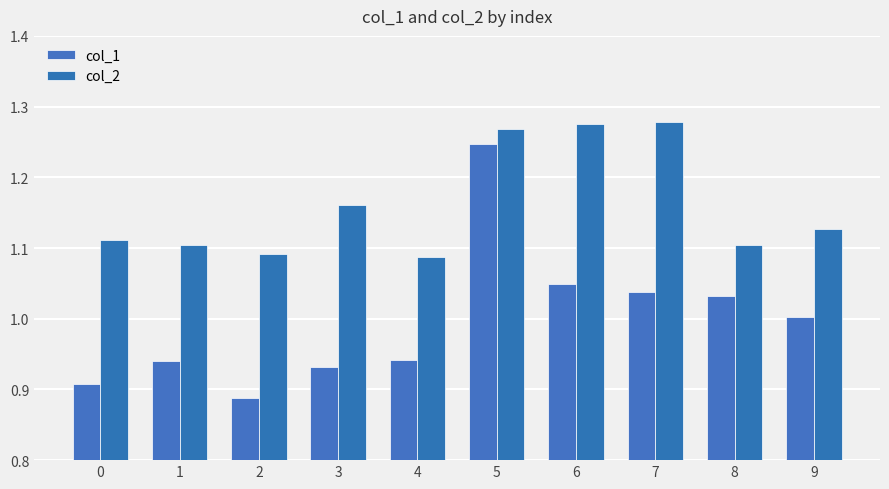

What is the total value across all series at 6?

2.3